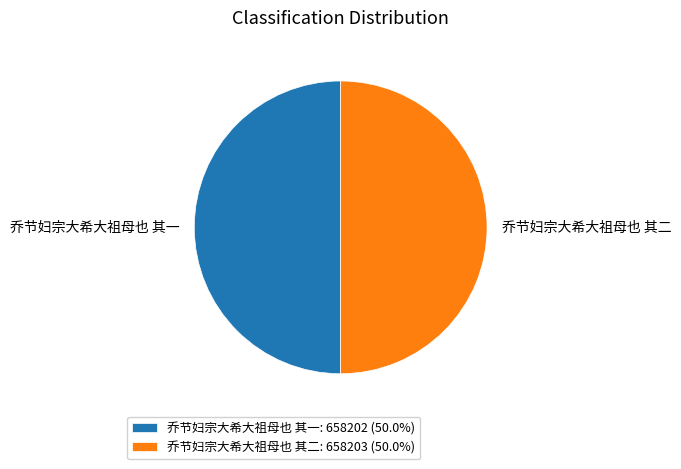

Do 乔节妇宗大希大祖母也 其一: 658202 (50.0%) and 乔节妇宗大希大祖母也 其二: 658203 (50.0%) together represent more than half of the pie?

Yes